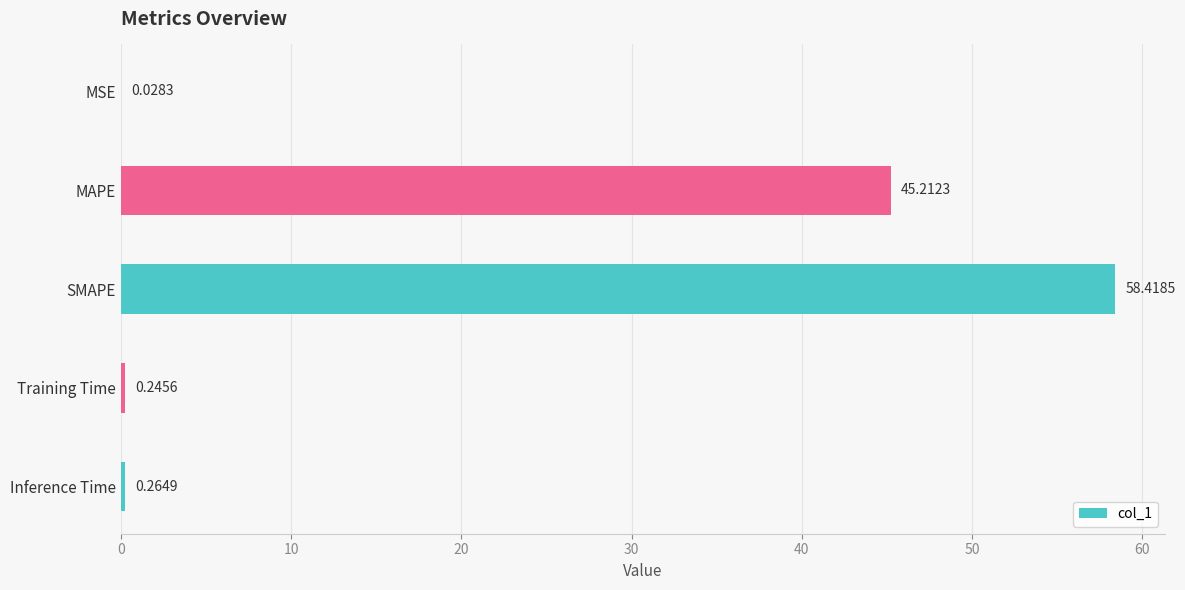

What is the sum of all values?

104.2